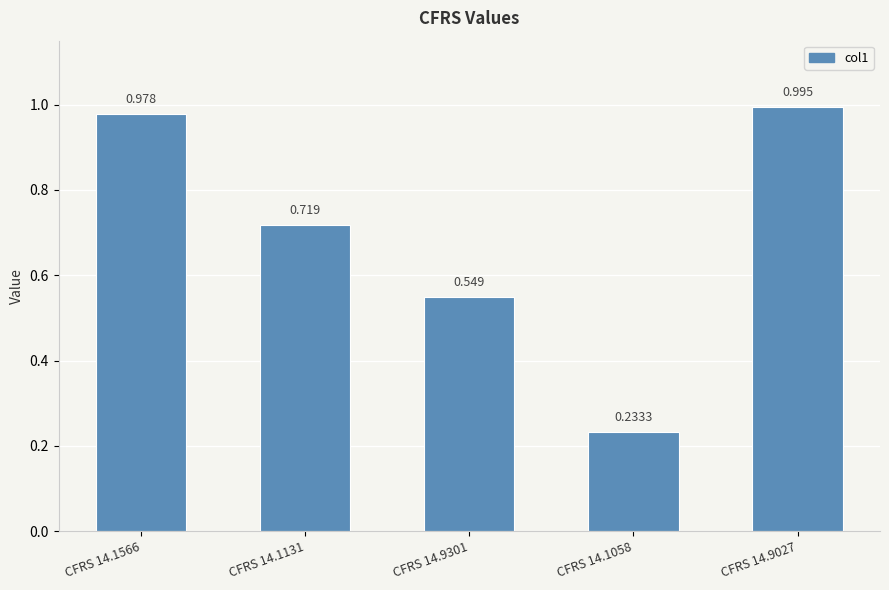

Rank the categories by value from lowest to highest.

CFRS 14.1058, CFRS 14.9301, CFRS 14.1131, CFRS 14.1566, CFRS 14.9027